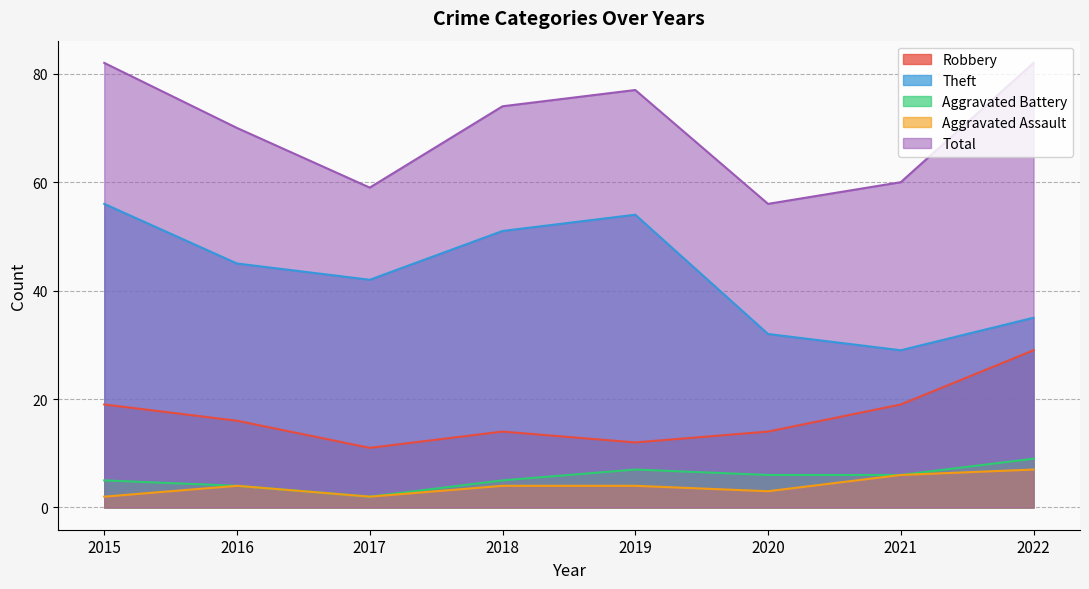

Rank the categories by Robbery value from lowest to highest.

2017, 2019, 2018, 2020, 2016, 2015, 2021, 2022